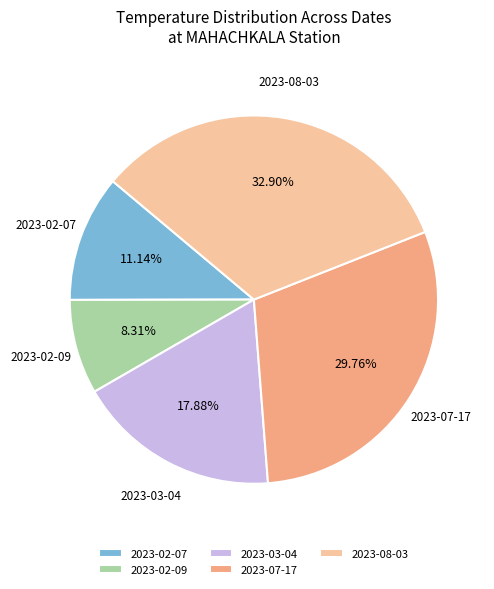

To the nearest percent, what is the combined percentage of 2023-07-17 and 2023-02-09?

38%